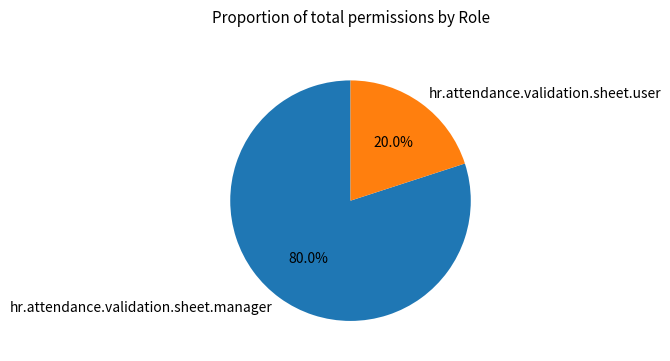

The hr.attendance.validation.sheet.manager slice represents 94% of the pie. True or false?

False